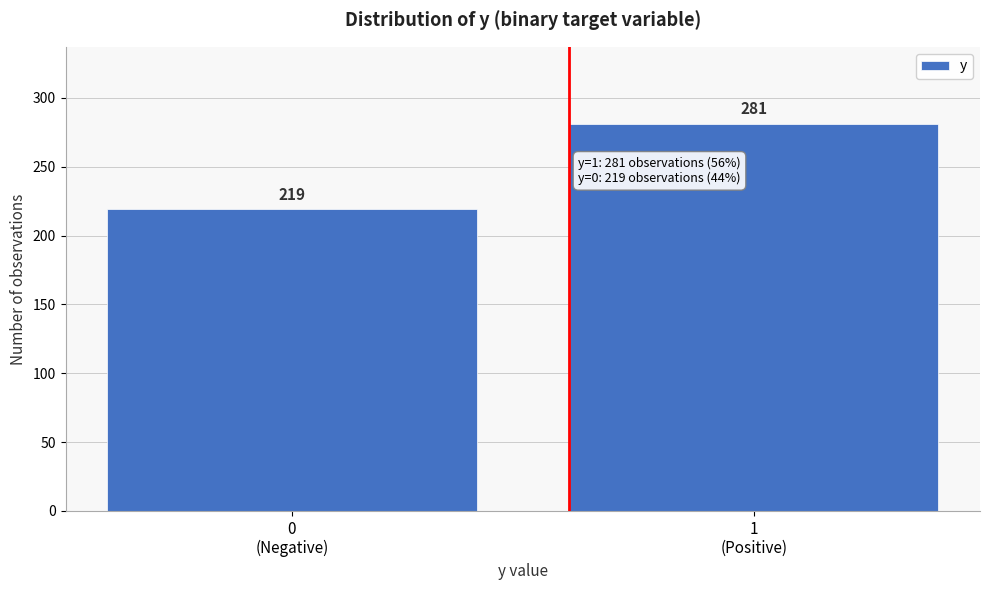

Reading left to right, transcribe all the data shown in this chart.

219	281